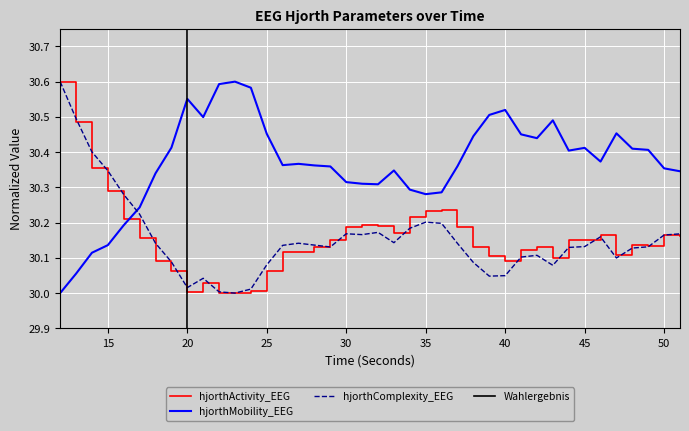

At 35, list the series in order from smallest to largest.

hjorthComplexity_EEG, hjorthActivity_EEG, hjorthMobility_EEG